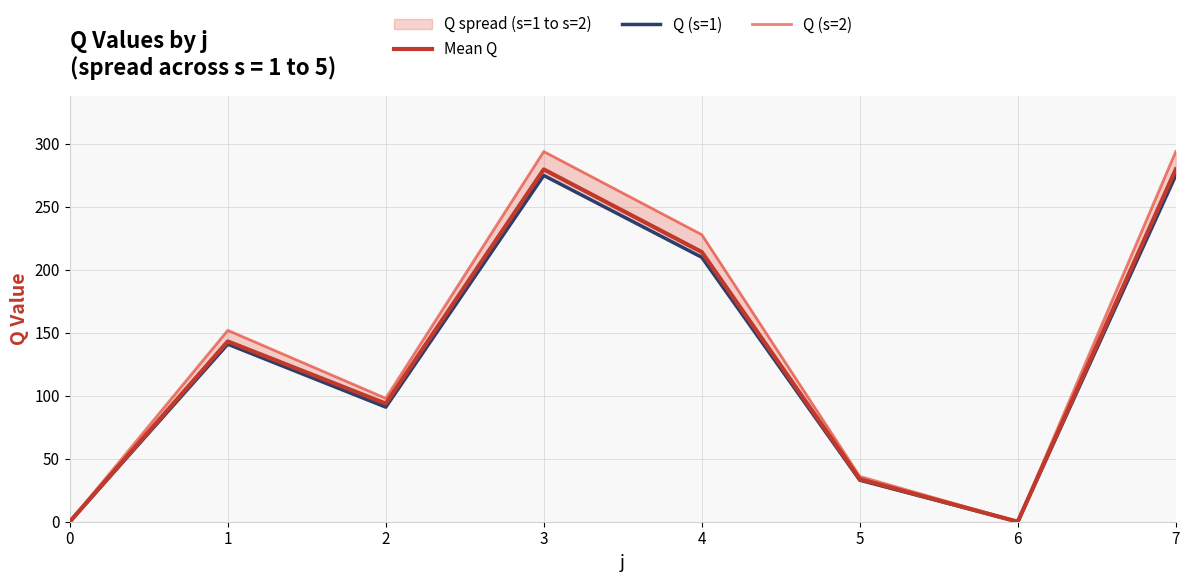

Reading left to right, transcribe all the data shown in this chart.

Mean Q: 0.0	143.2	93.8	279.8	214.2	33.8	0.0	279.8
Q (s=1): 0.0	141.0	91.0	275.0	210.0	33.0	0.0	275.0
Q (s=2): 0.0	152.0	98.0	294.0	228.0	36.0	0.0	294.0